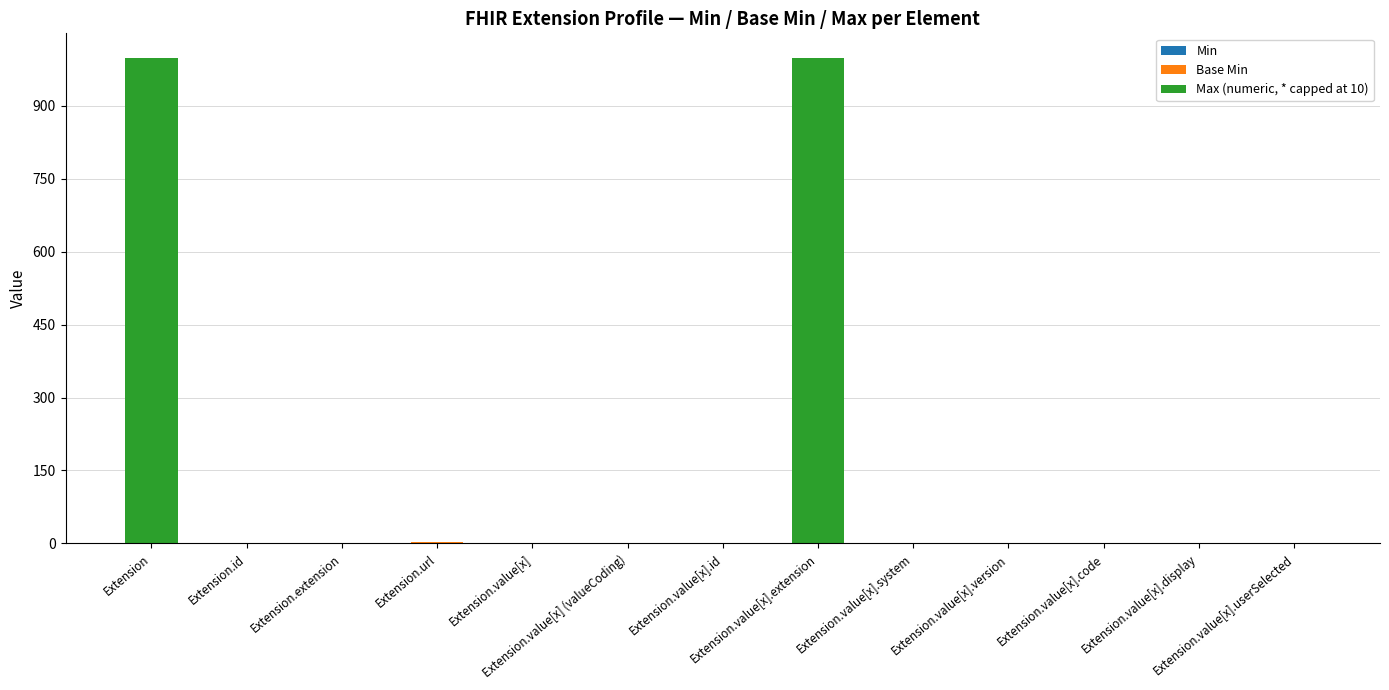

How many series are shown in this chart?

3